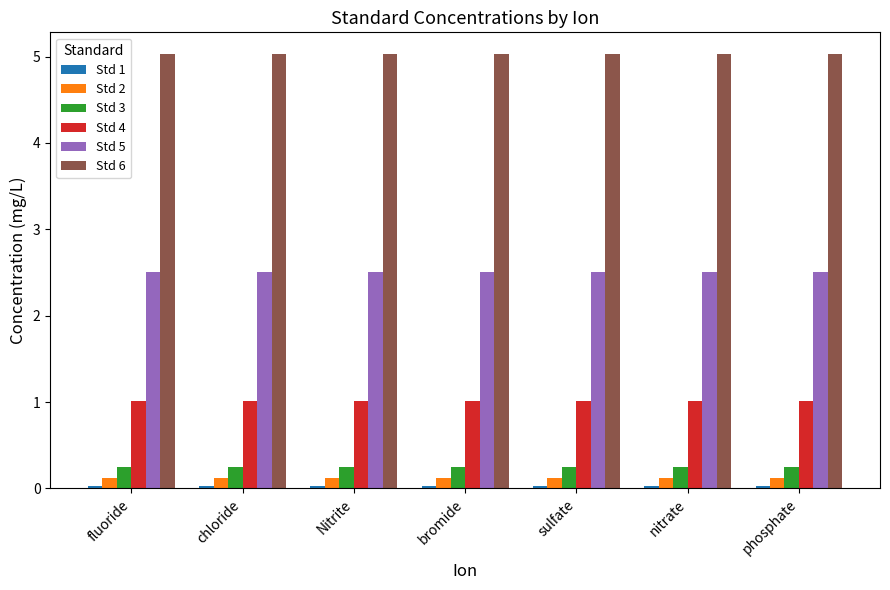

Is the value of Std 4 at sulfate greater than the value of Std 3 at bromide?

Yes